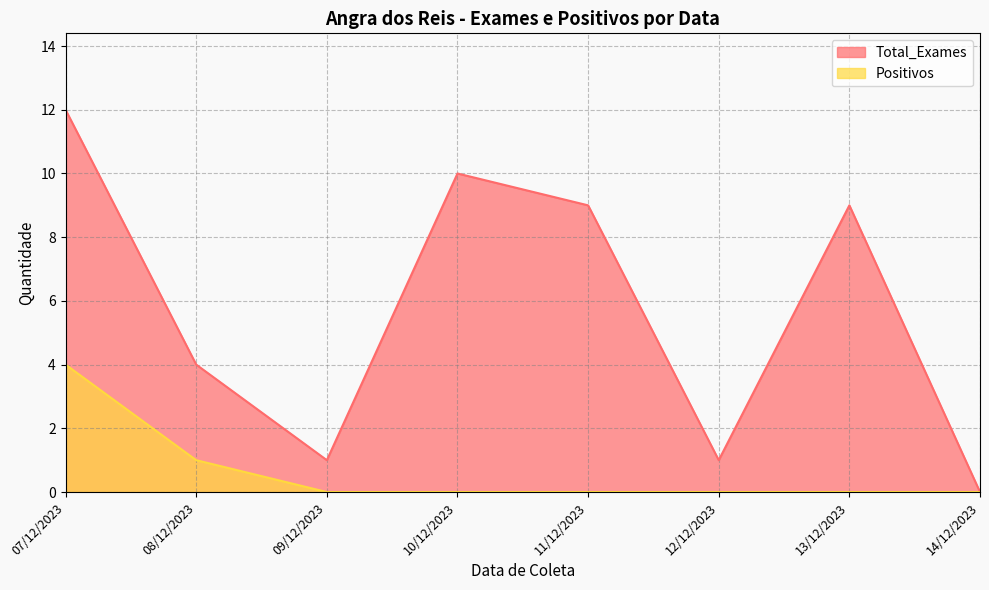

At how many categories does at least one series exceed 3?

5